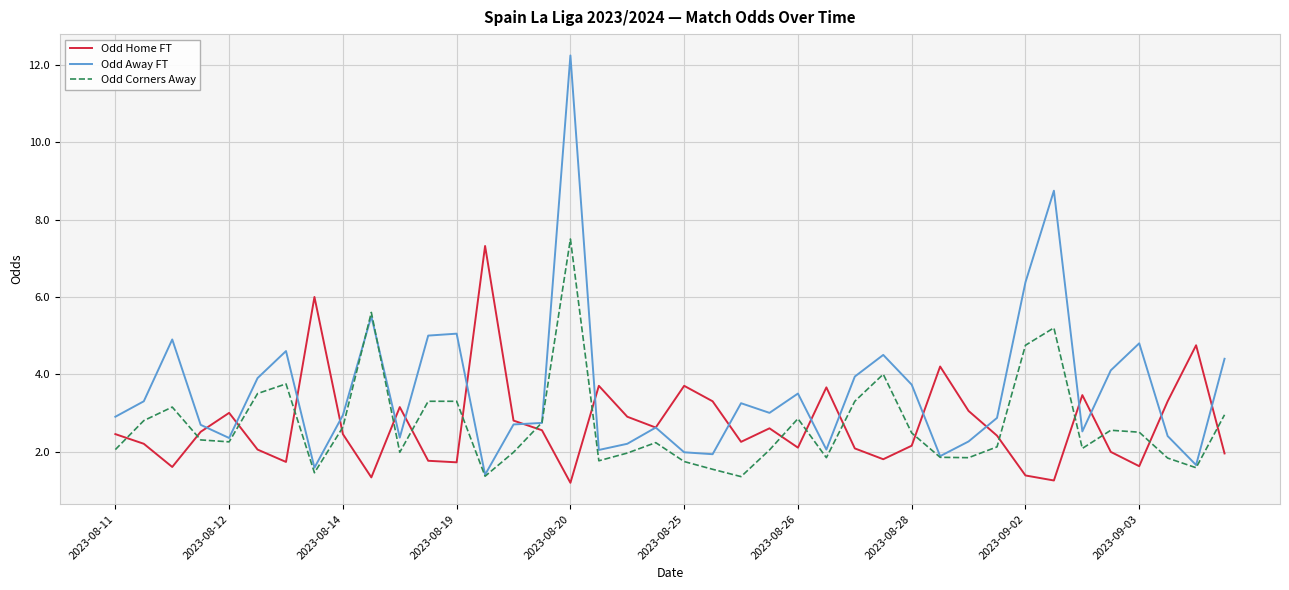

Which series has the largest total across all categories?

Odd Away FT